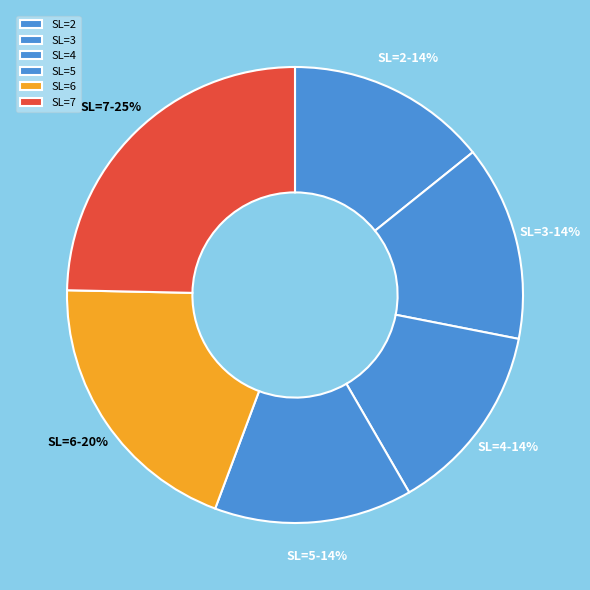

To the nearest percent, what is the difference between the largest and smallest slice percentages?

11%